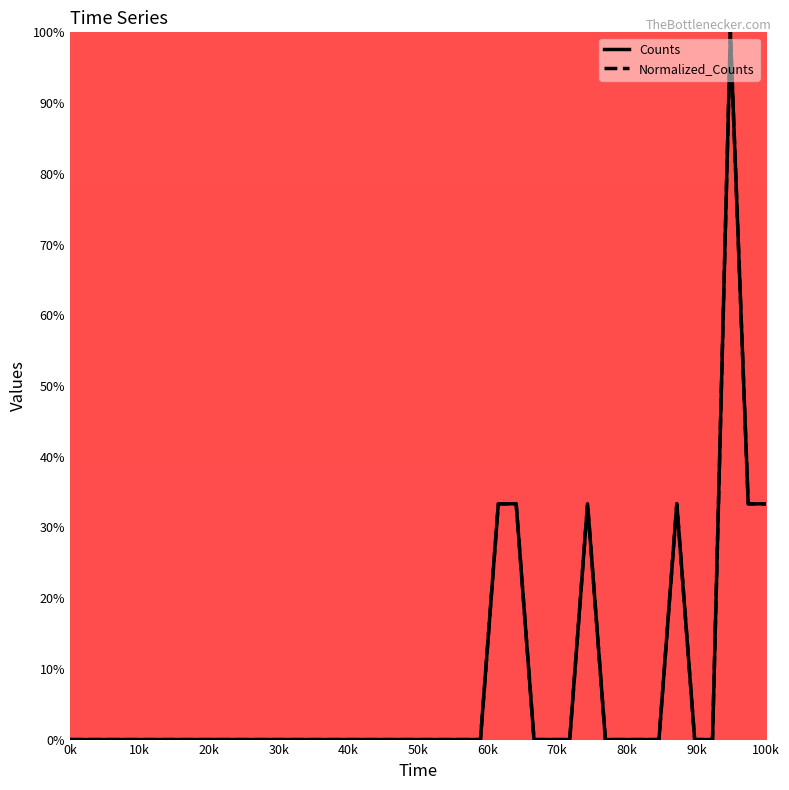

Does the chart have visible grid lines?

No